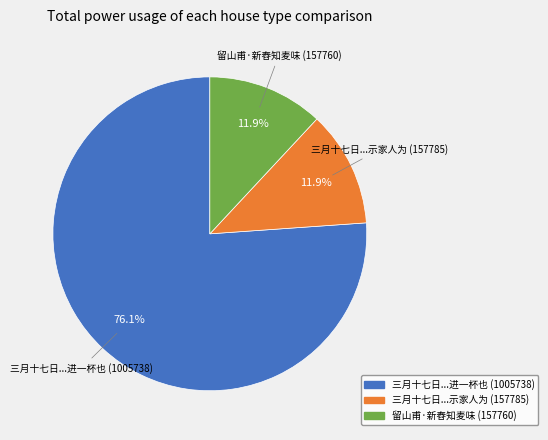

Is there a majority slice in this chart?

Yes